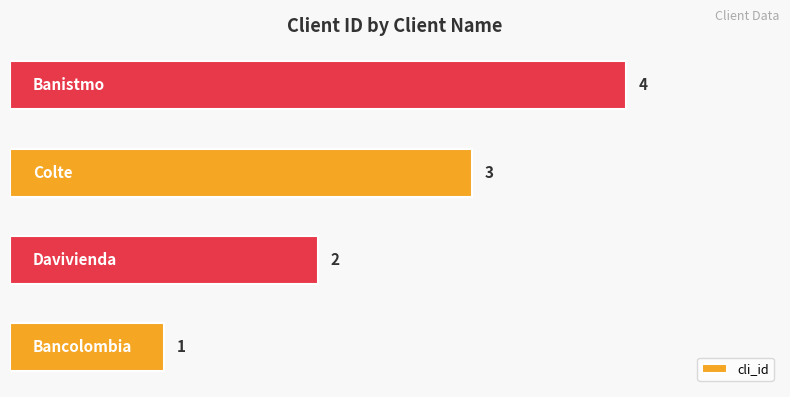

What is the minimum value shown in the chart?

1